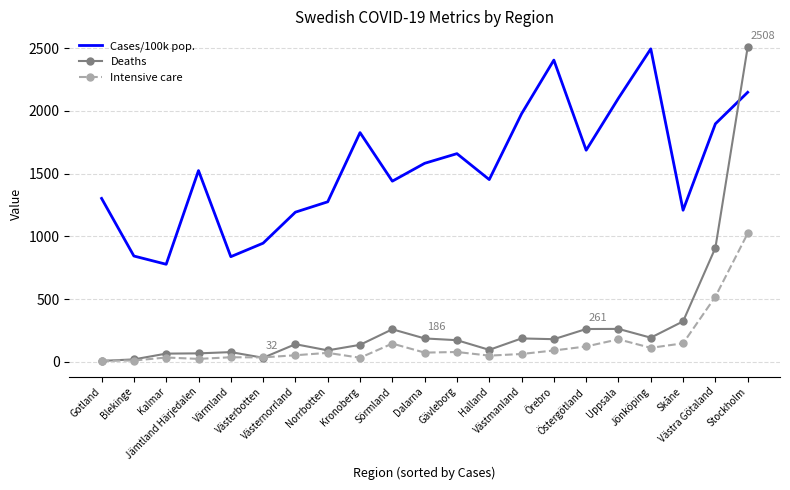

Which series has the widest spread of values?

Deaths